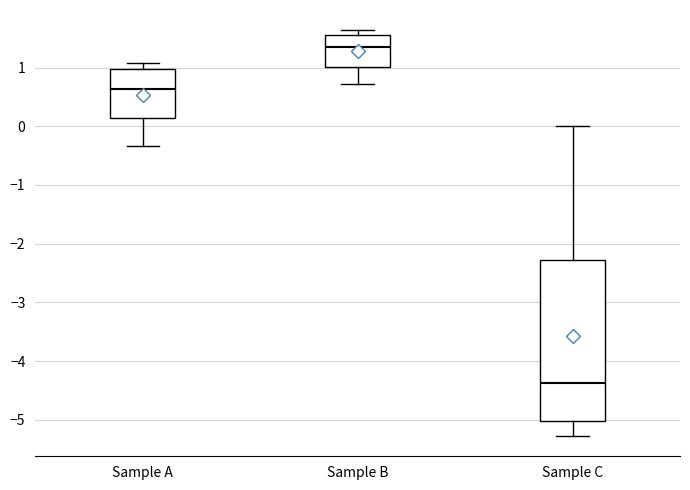

Reading left to right, transcribe this box plot: for each box, give where its median line is, the range the box spans, and where its two whiskers end, as read against the y-axis. The values are not printed on the chart, so give them approximately, as read against the axis.

Sample A: median 0.6, box 0.1 to 1.0, whiskers -0.3 to 1.1
Sample B: median 1.4, box 1.0 to 1.6, whiskers 0.7 to 1.6 (just above the box's upper edge)
Sample C: median -4.4, box -5.0 to -2.3, whiskers -5.3 to 0.0